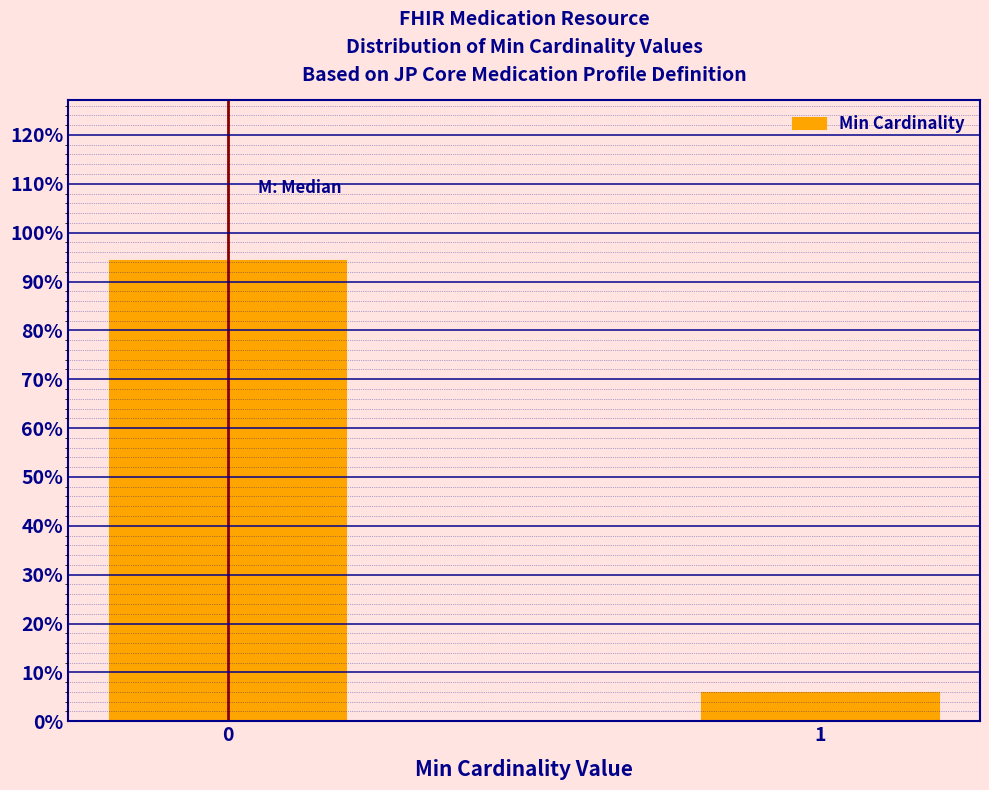

Reading left to right, transcribe all the data shown in this chart.

94.1	5.9